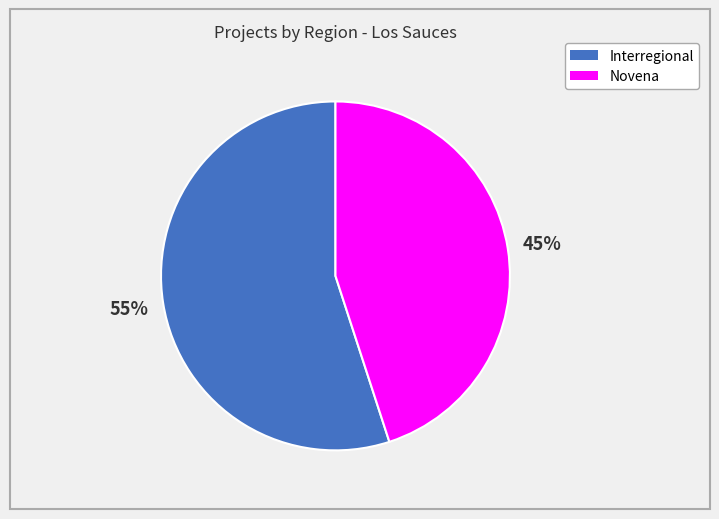

Approximately how many times larger is the value at Novena compared to Interregional?

0.8